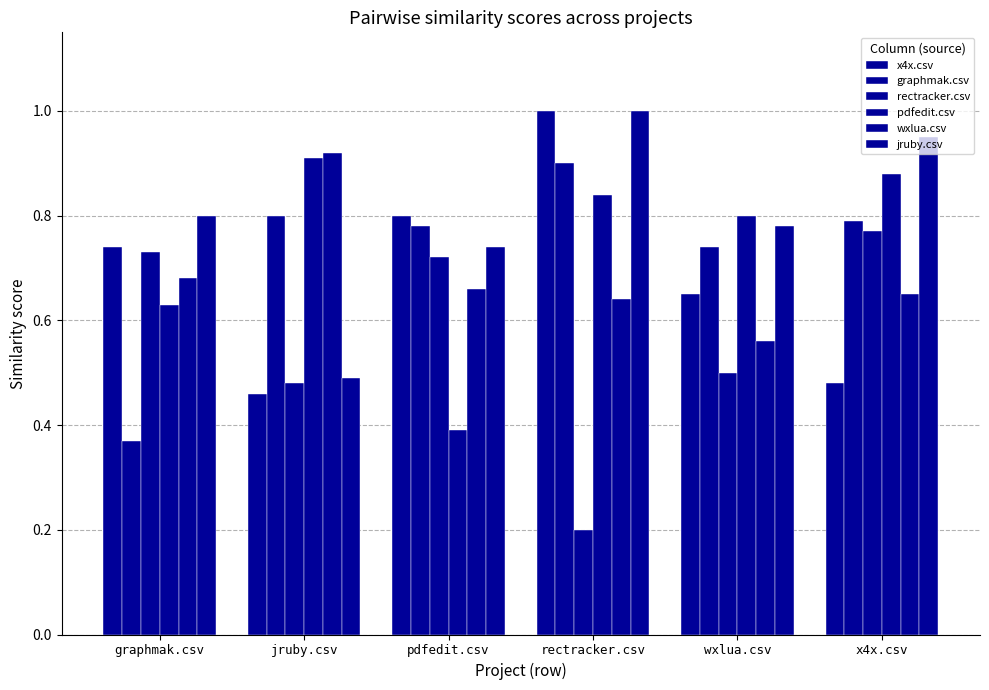

How many distinct data groups are displayed?

6